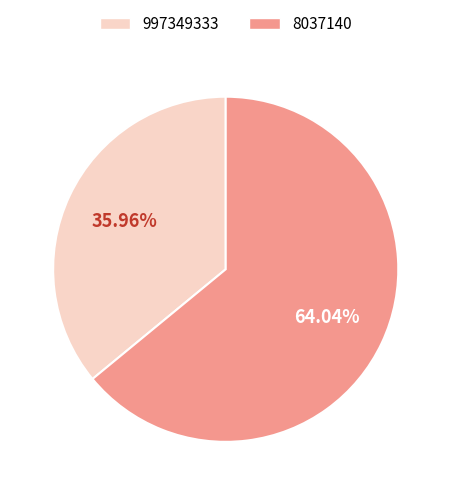

Approximately how many times larger is the value at 8037140 compared to 997349333?

1.8